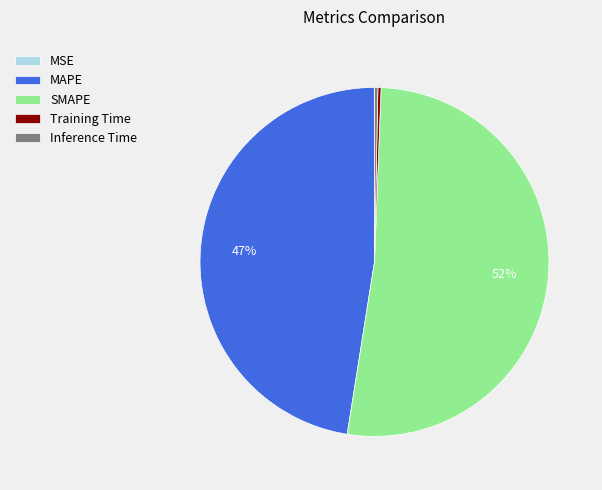

Is the sum of MAPE and Inference Time greater than half?

No